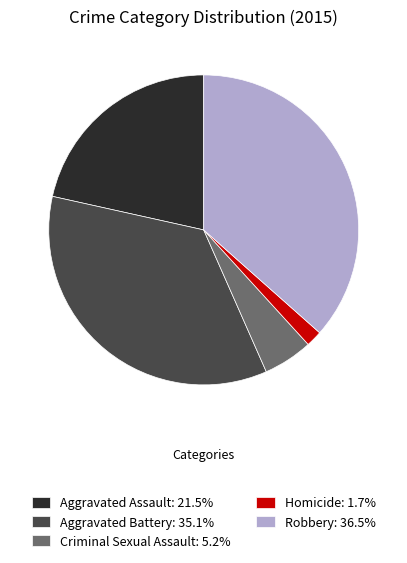

Does Aggravated Assault account for over 50% of the chart?

No